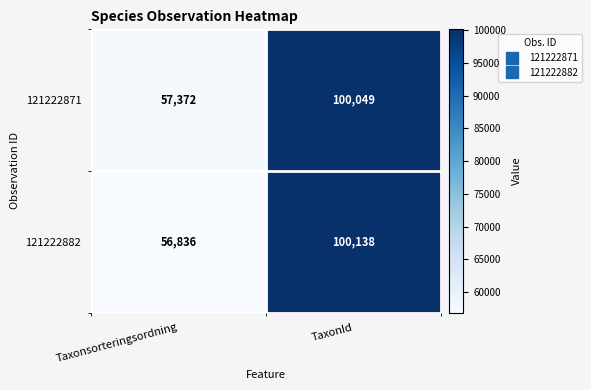

Is it true that 121222871 equals 32876 at Taxonsorteringsordning?

False